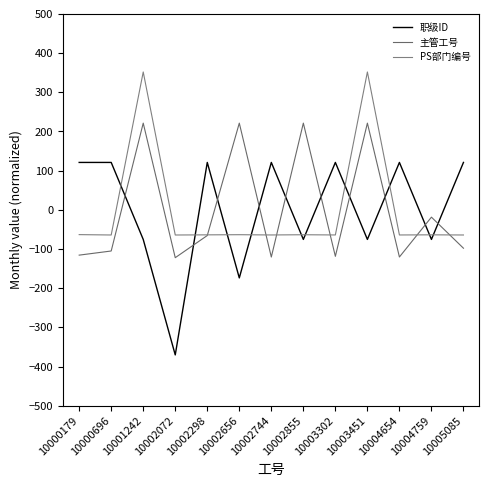

At which category is the sum across all series the highest?

10001242